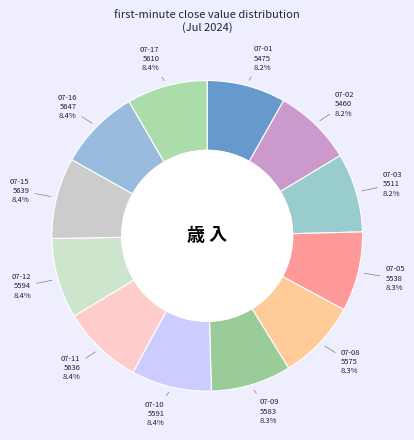

Is there any slice that represents more than half of the pie?

No